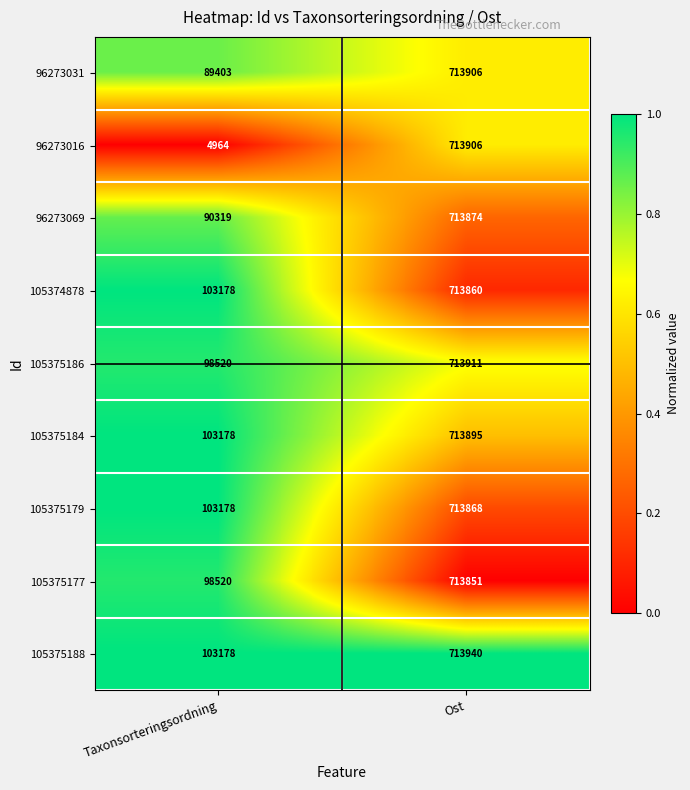

Which series has the largest total across all categories?

105375188